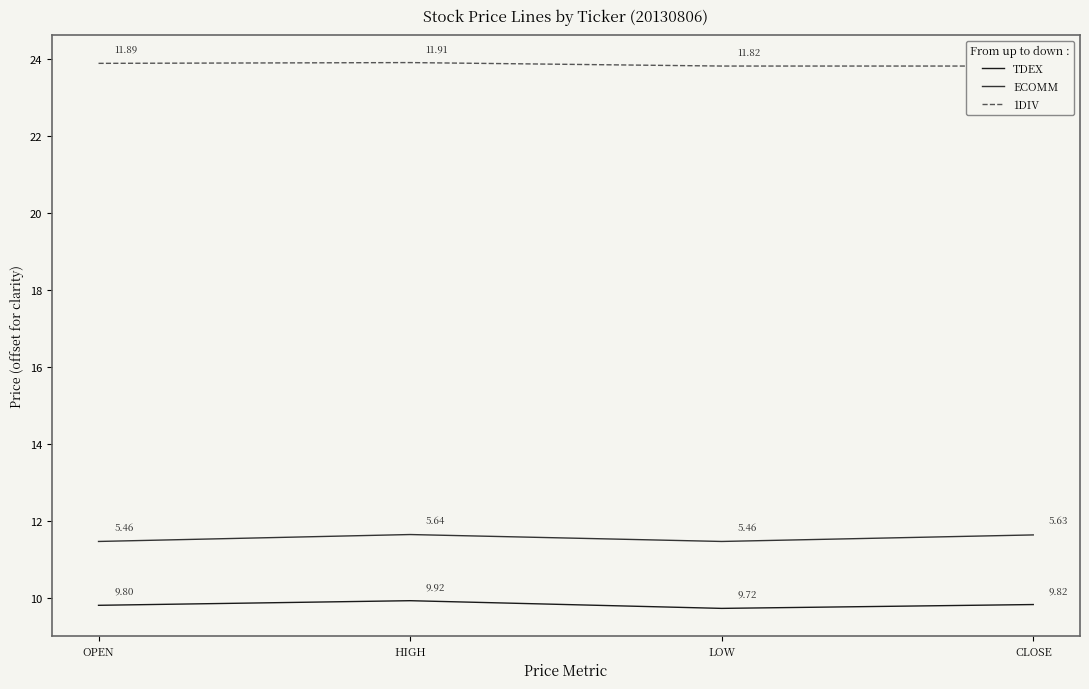

At how many categories does at least one series exceed 17?

4